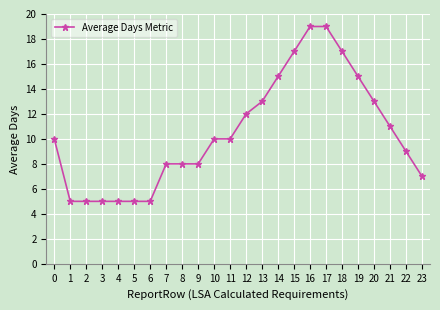

What is the ratio of the value at 13 to the value at 6?

2.6